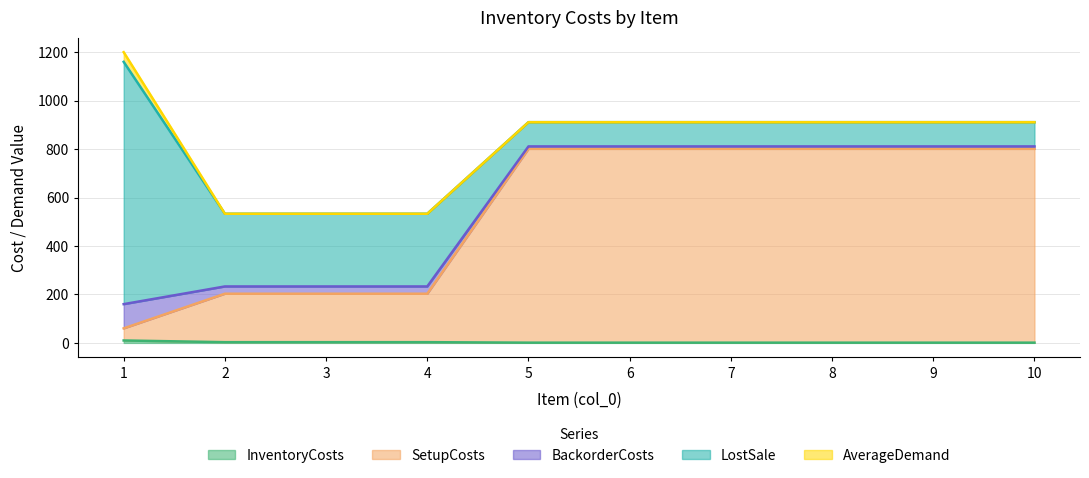

Which series changed the most between 8 and 9?

InventoryCosts